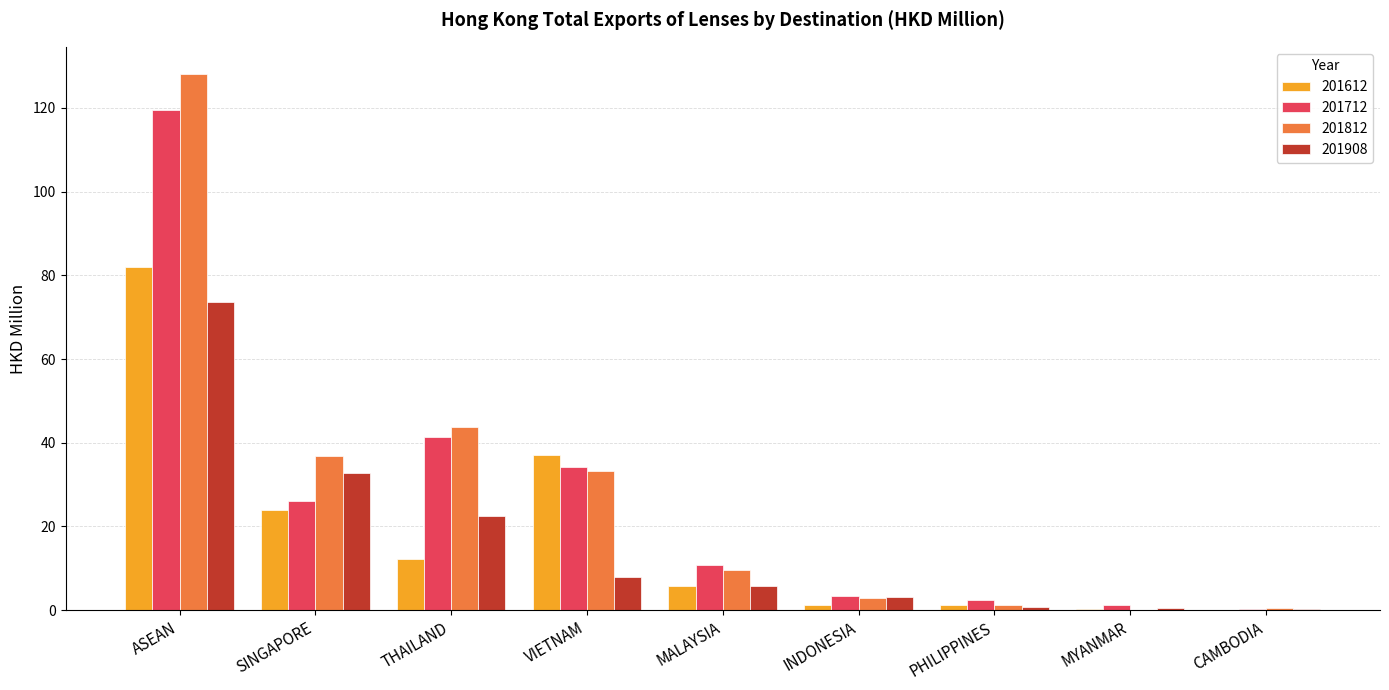

What is the approximate value of 201712 at MALAYSIA?

10.7